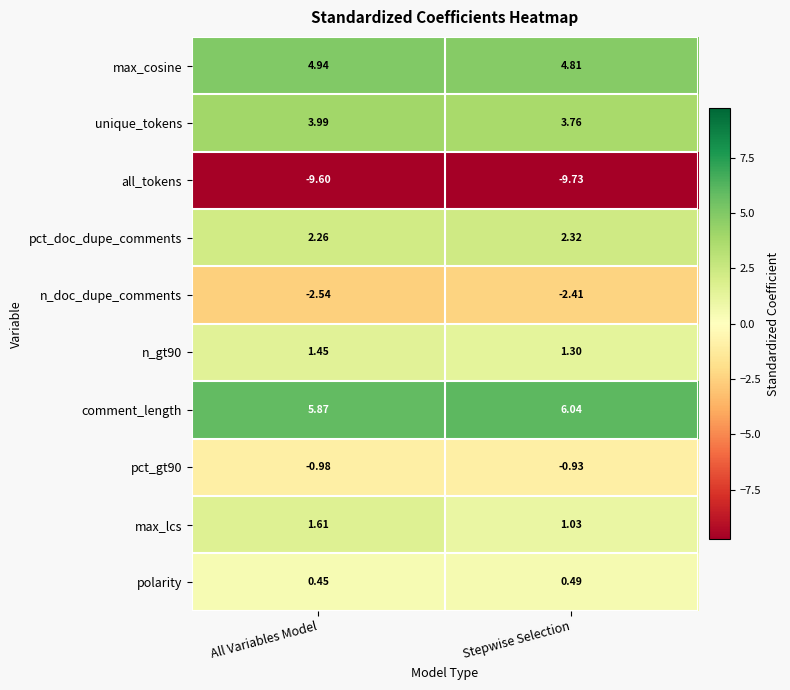

Which series has the widest spread of values?

max_lcs